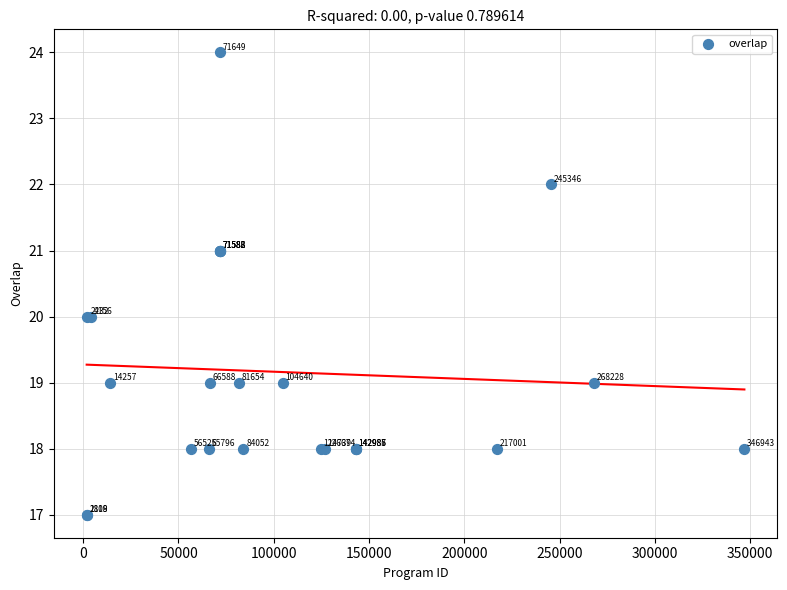

What Y value in the scatter plot is closest to 20?

20